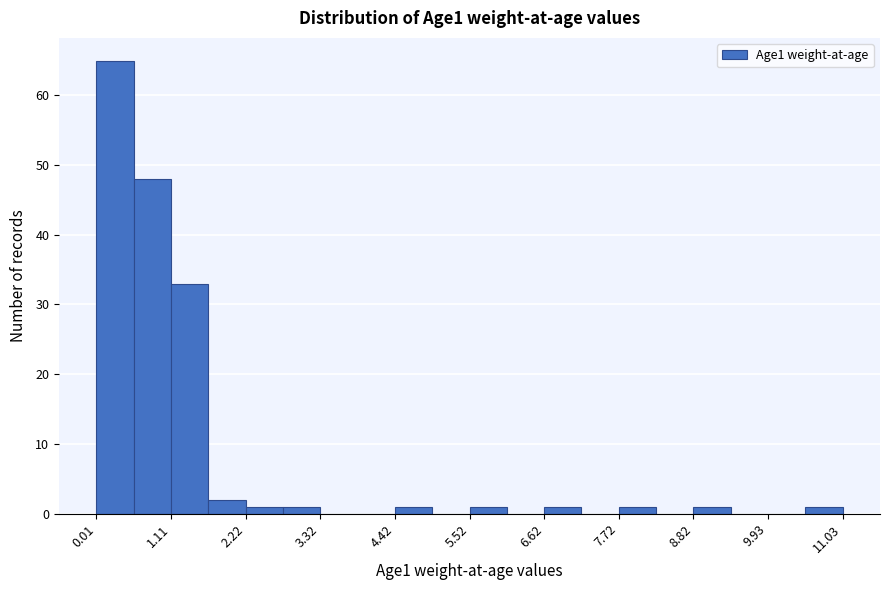

Read against the x-axis, roughly where is the centre of the tallest bar?

0.2